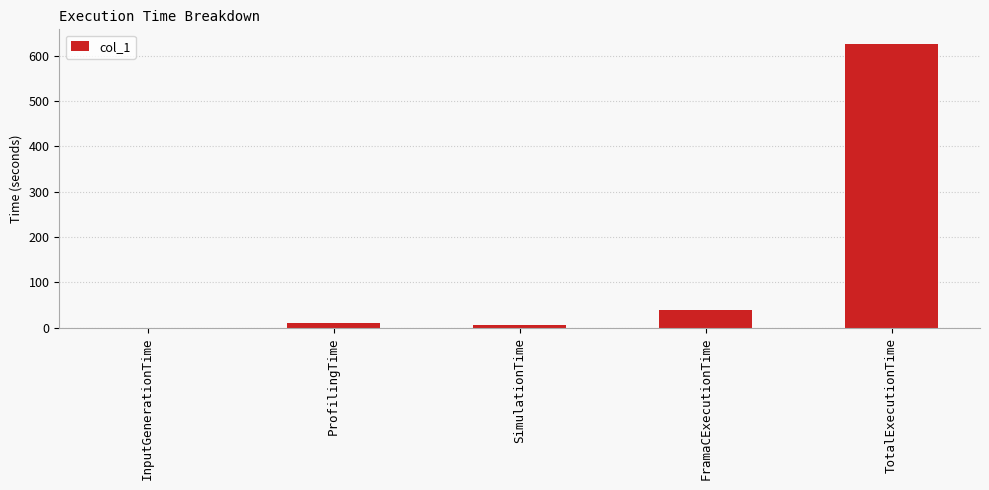

At which label does the data first exceed 10?

ProfilingTime